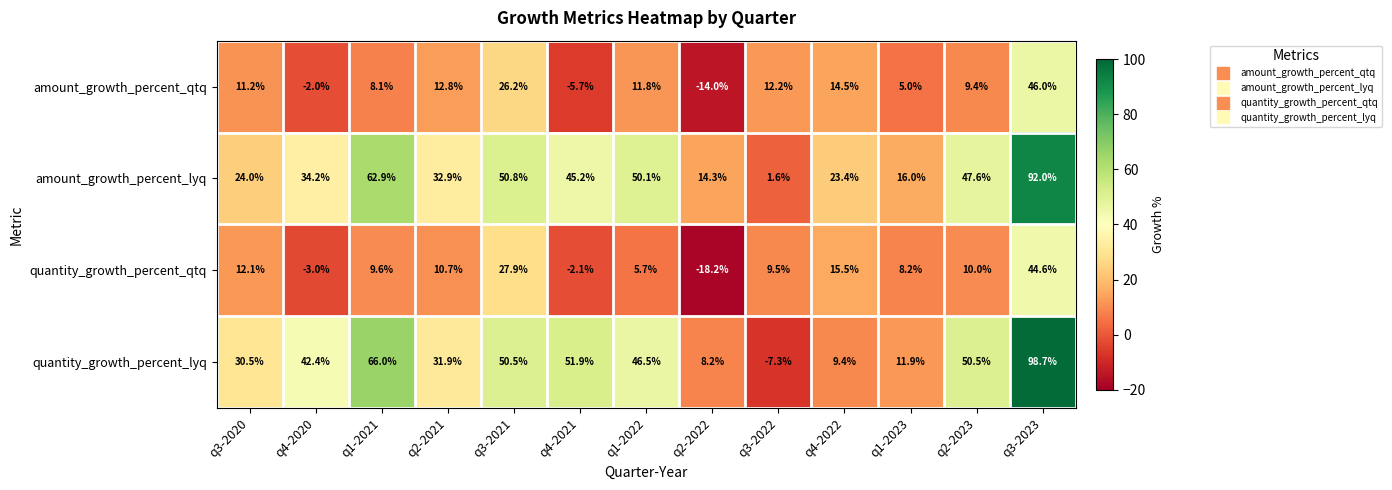

What is the difference between the maximum and minimum values in the quantity_growth_percent_lyq series?

106.0